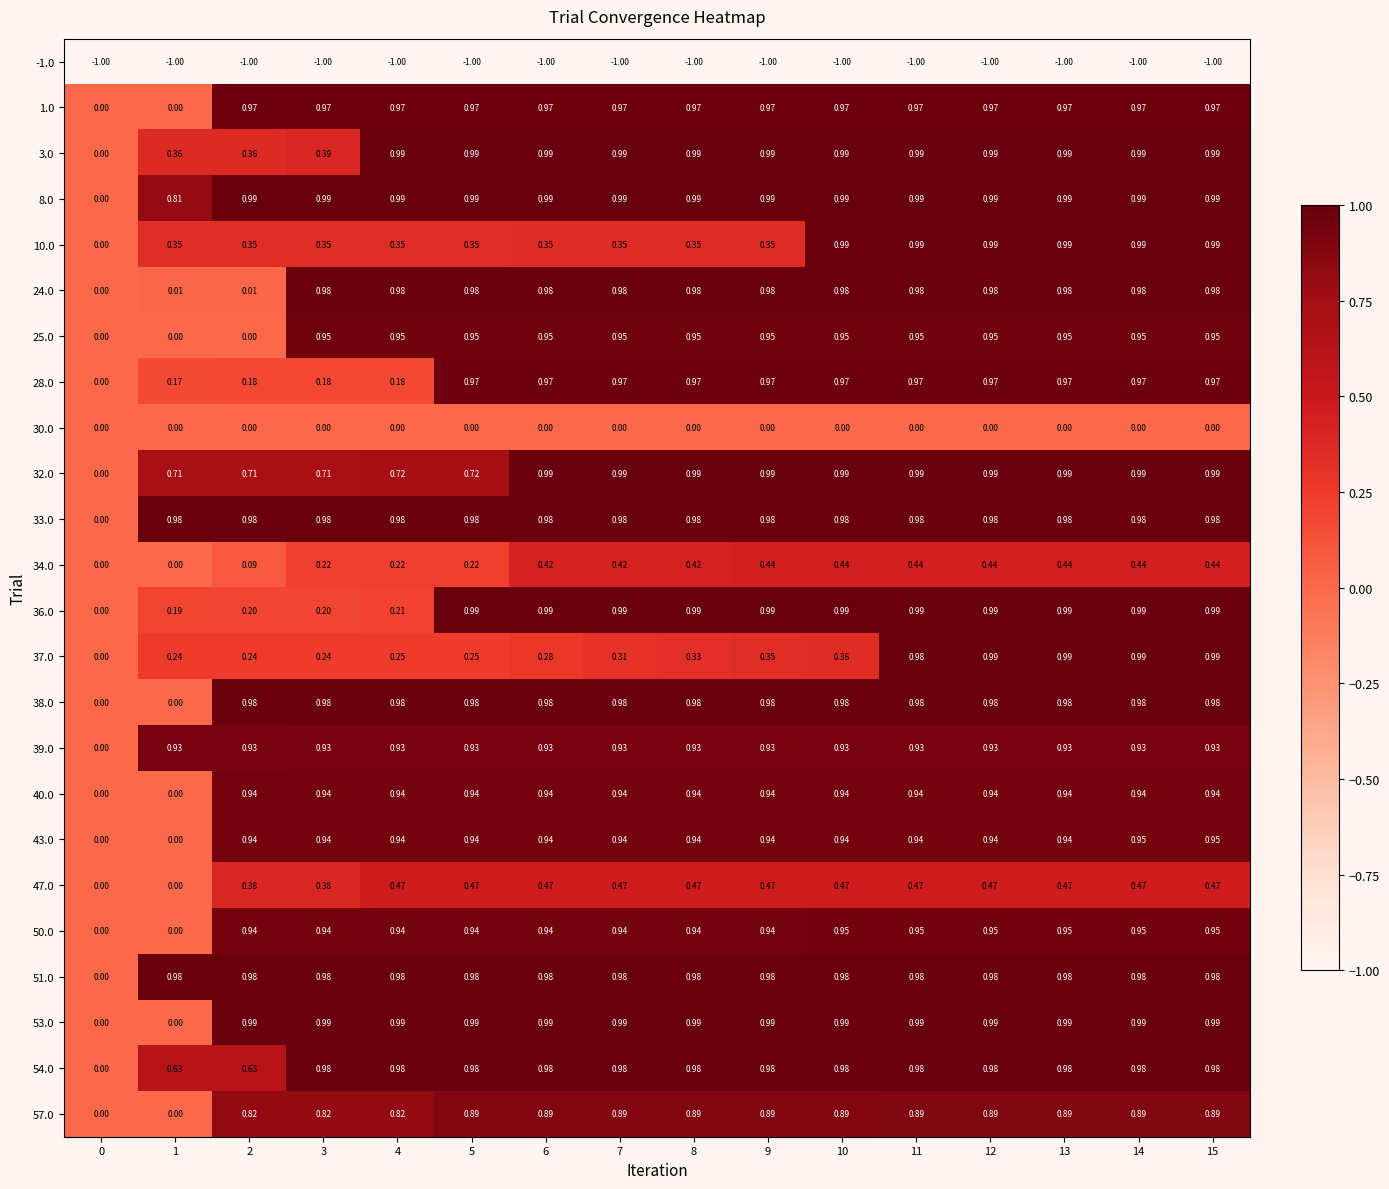

Is the value of 36.0 at 14 greater than the value of 39.0 at 15?

Yes